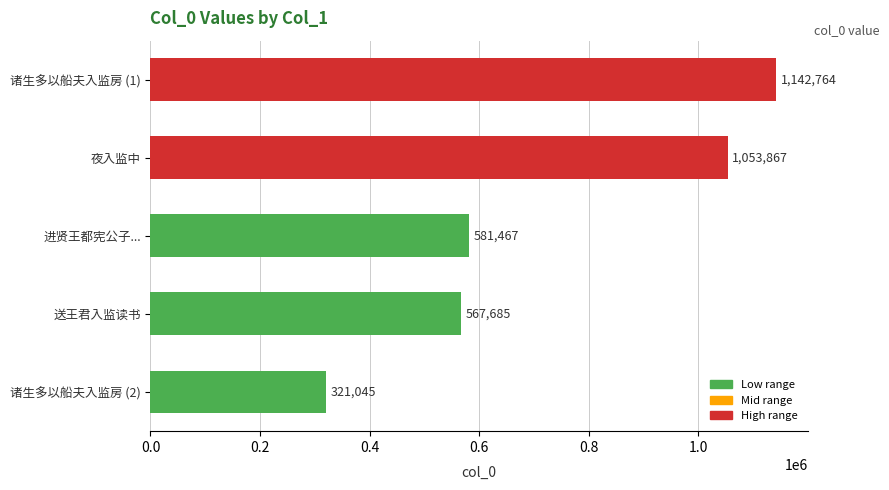

How many bars are there in total?

5